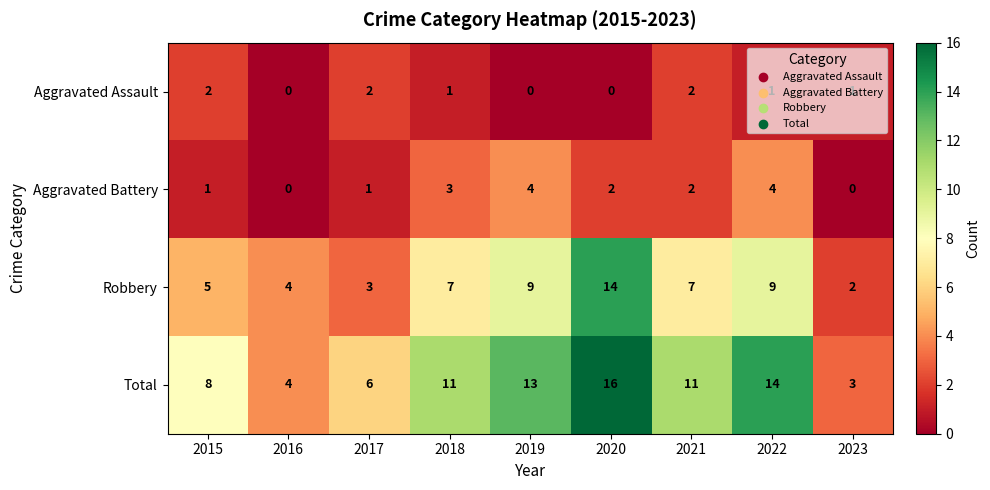

The Robbery series shows 9 at 2019. True or false?

True